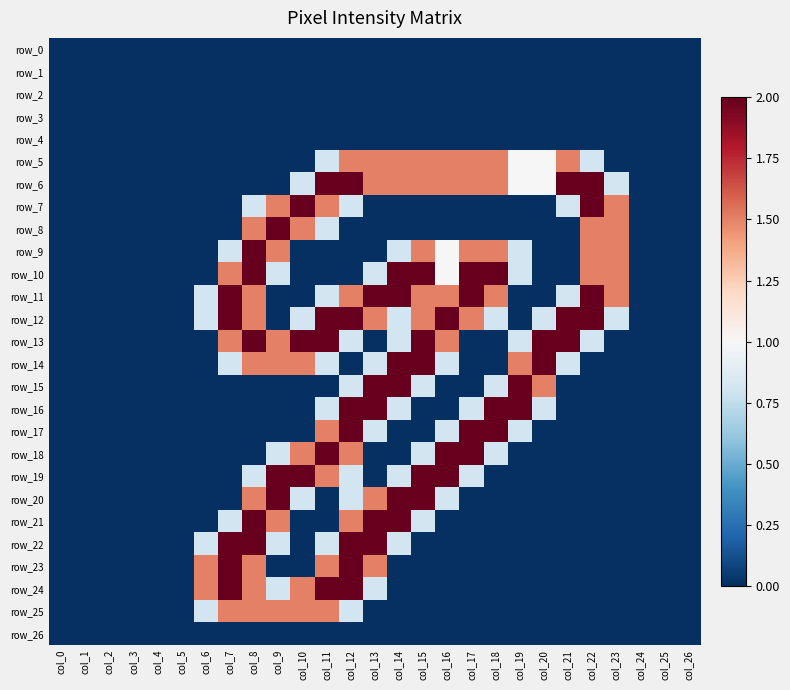

Rank the categories by row_18 value from highest to lowest.

col_11, col_16, col_17, col_10, col_12, col_9, col_15, col_18, col_0, col_1, col_2, col_3, col_4, col_5, col_6, col_7, col_8, col_13, col_14, col_19, col_20, col_21, col_22, col_23, col_24, col_25, col_26